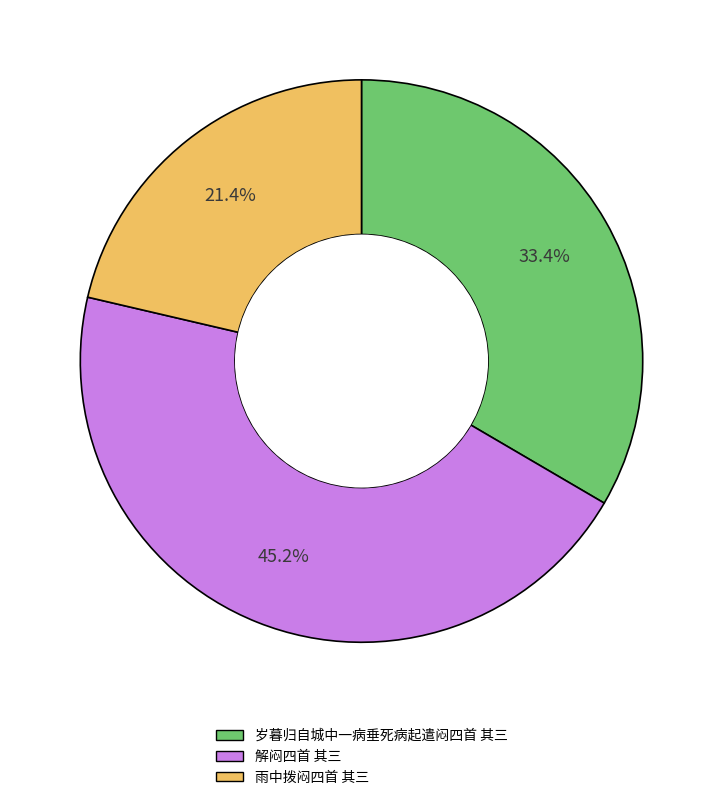

What is the largest slice in the pie chart?

解闷四首 其三